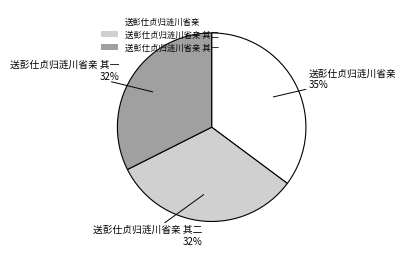

True or false: 送彭仕贞归涟川省亲 accounts for 35% of the total.

True